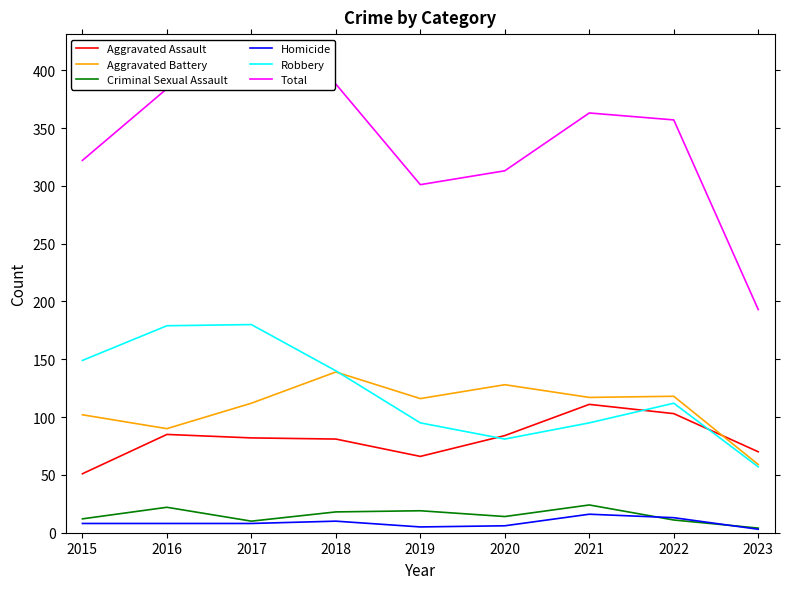

True or false: Aggravated Assault and Total intersect in this chart.

False